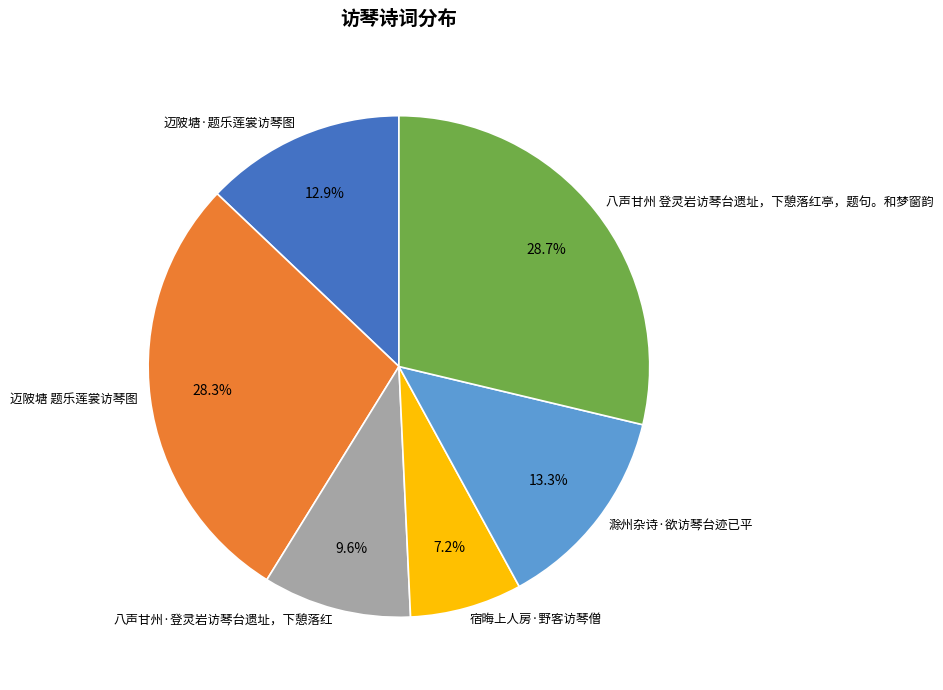

To the nearest percent, what percentage of the pie is 迈陂塘·题乐莲裳访琴图?

13%